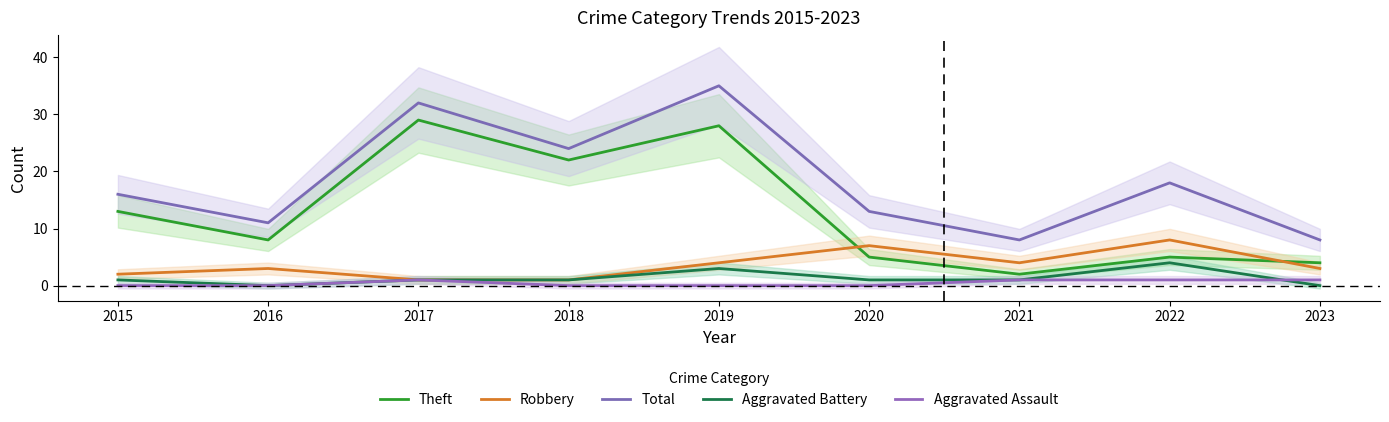

Which series has the widest spread of values?

Theft